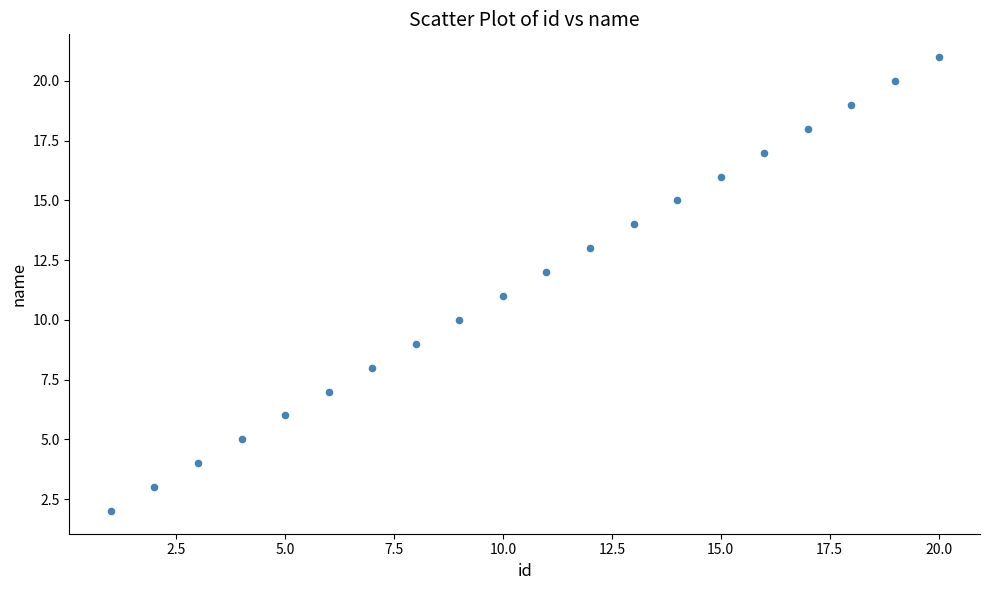

What is the range of Y values (max minus min)?

19